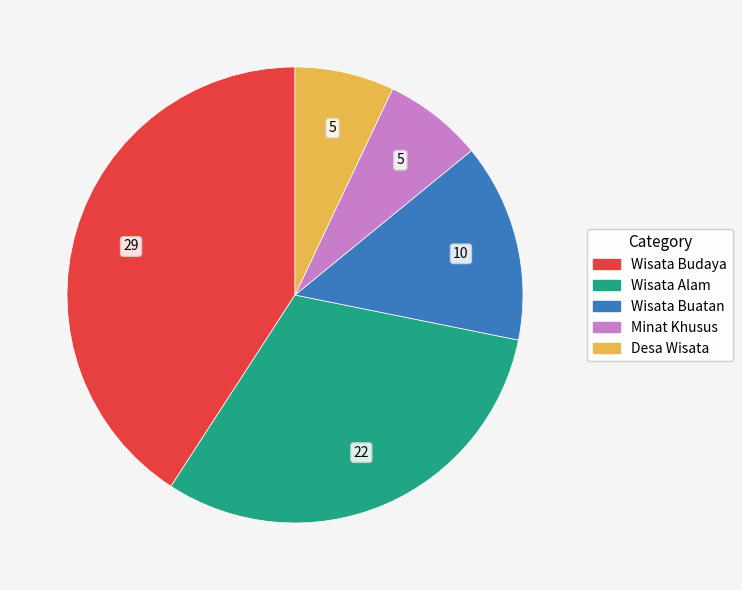

Which category has the biggest portion of the pie?

Wisata Budaya